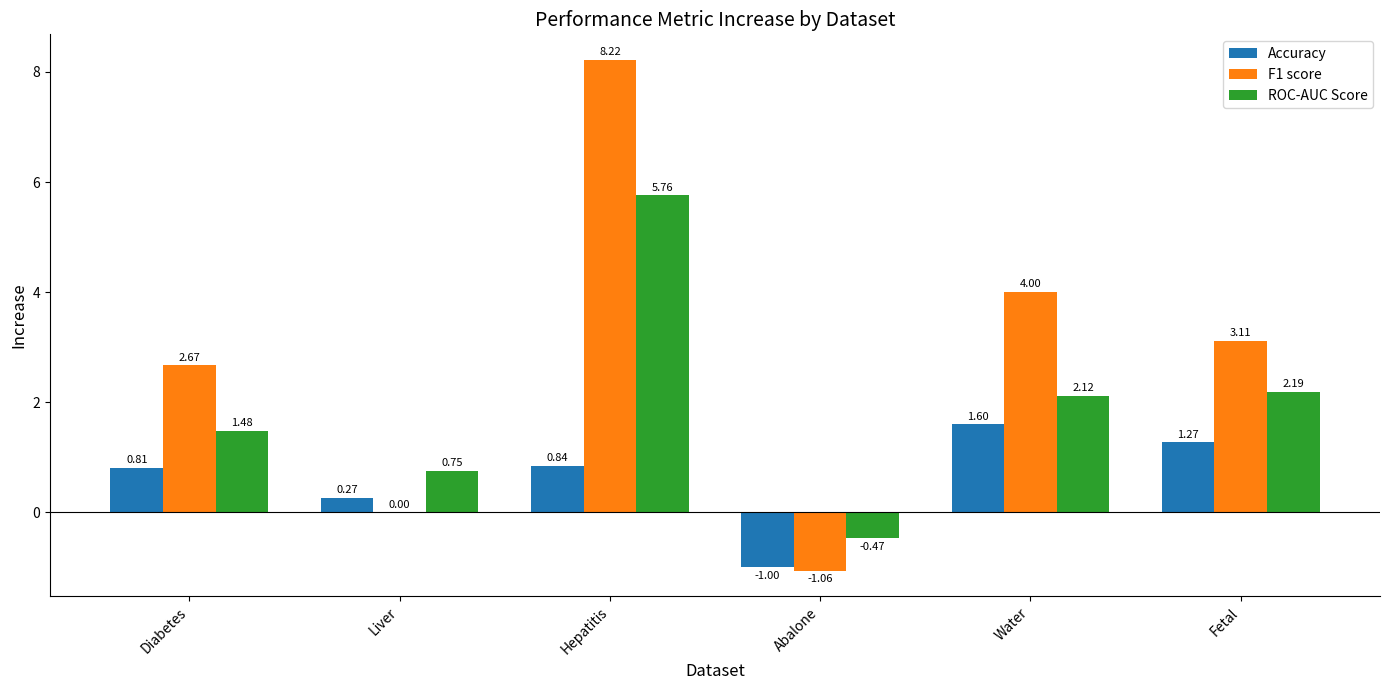

Which series changed the most between Water and Fetal?

F1 score